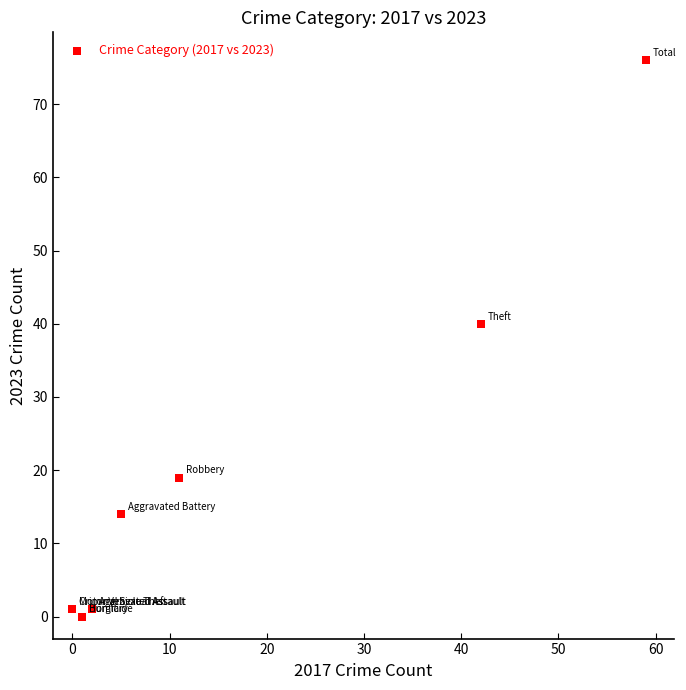

What Y value in the scatter plot is closest to 38?

40